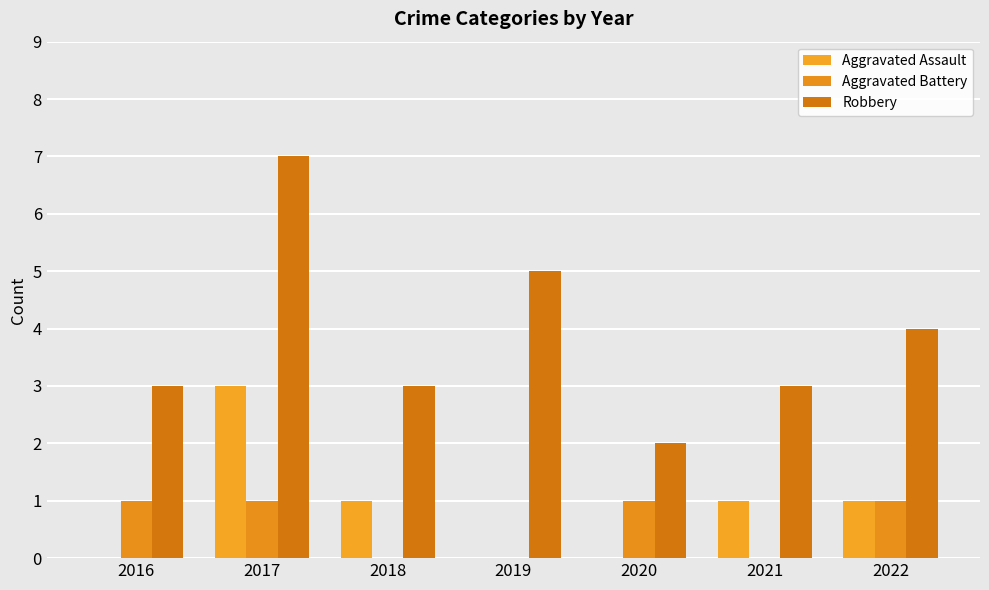

Which series changed the most between 2019 and 2022?

Aggravated Assault